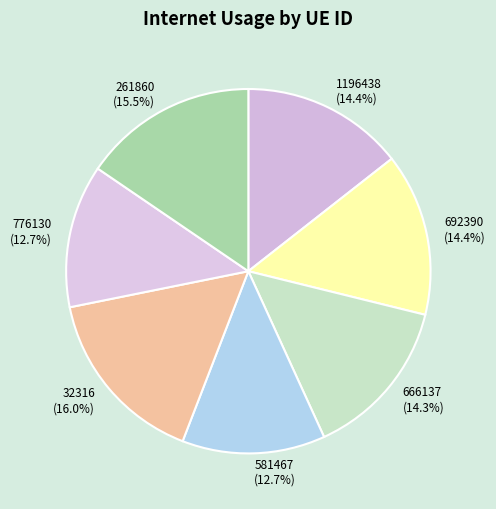

True or false: 692390 accounts for 14% of the total.

True